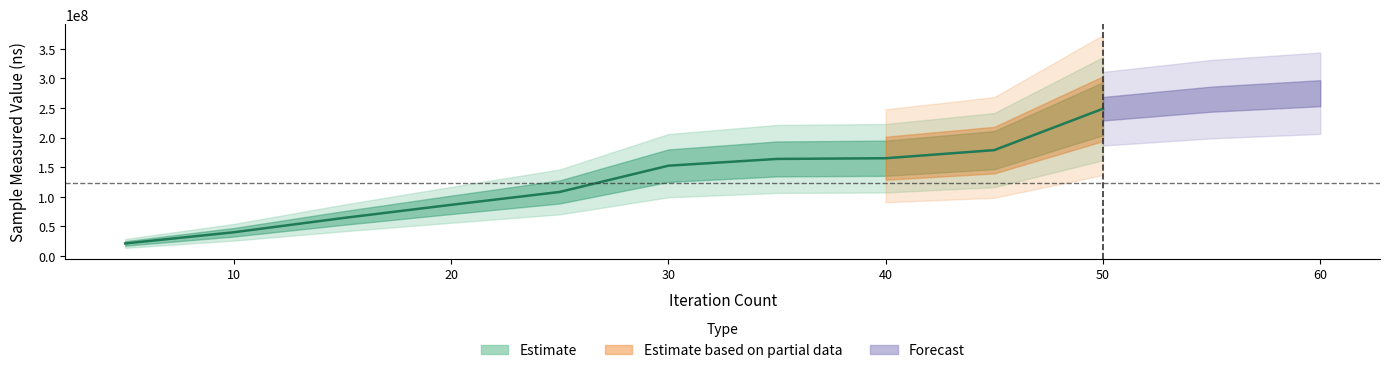

What is the sum of all values?

1230013812